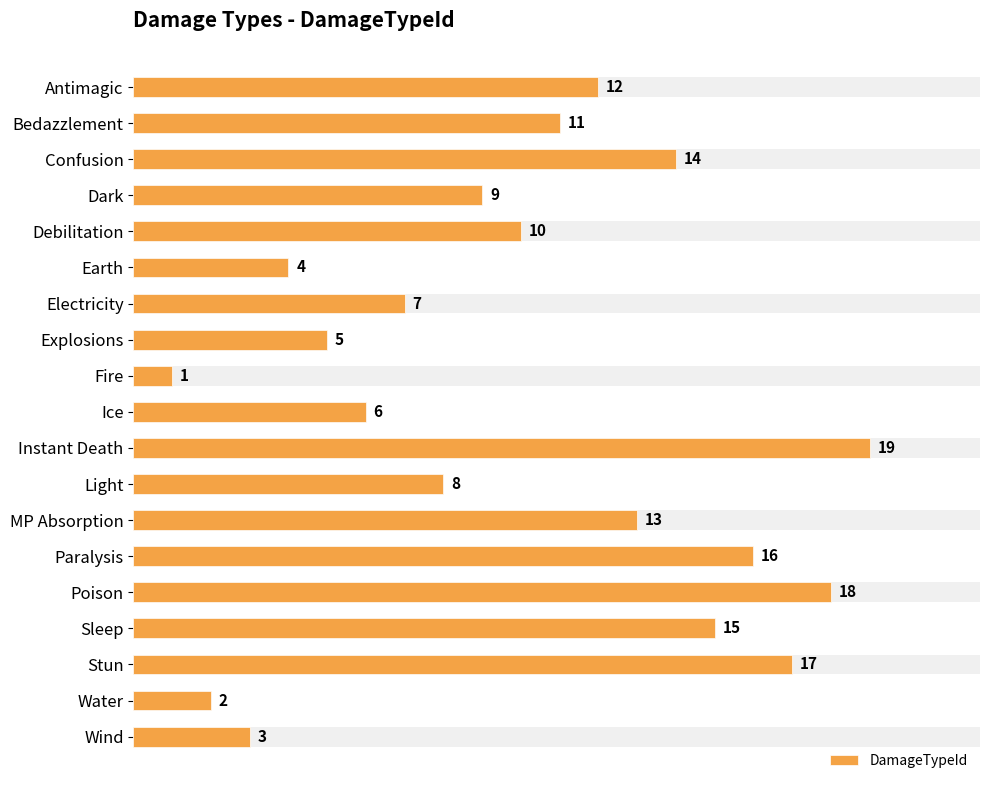

The value at Electricity is 7. True or false?

True